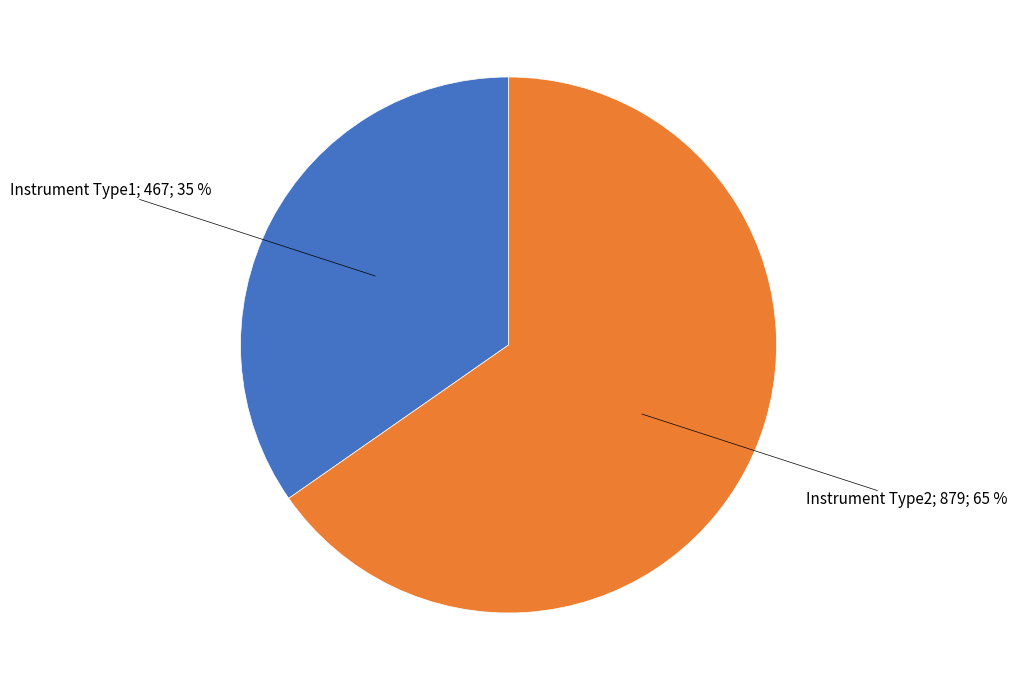

To the nearest percent, what is the average slice percentage?

50%